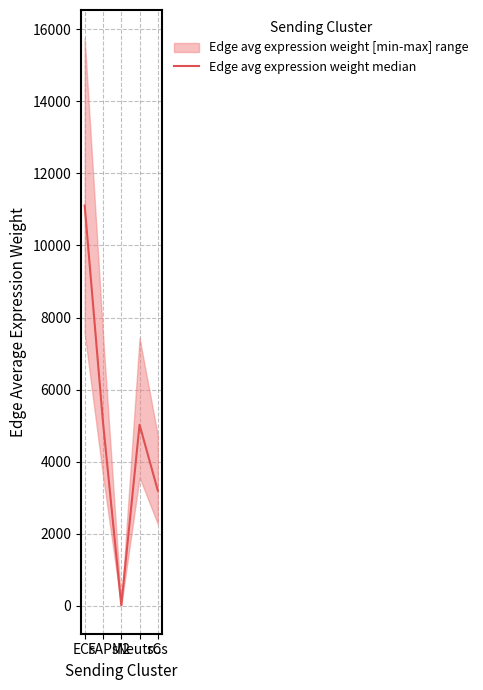

Does the chart have visible grid lines?

Yes